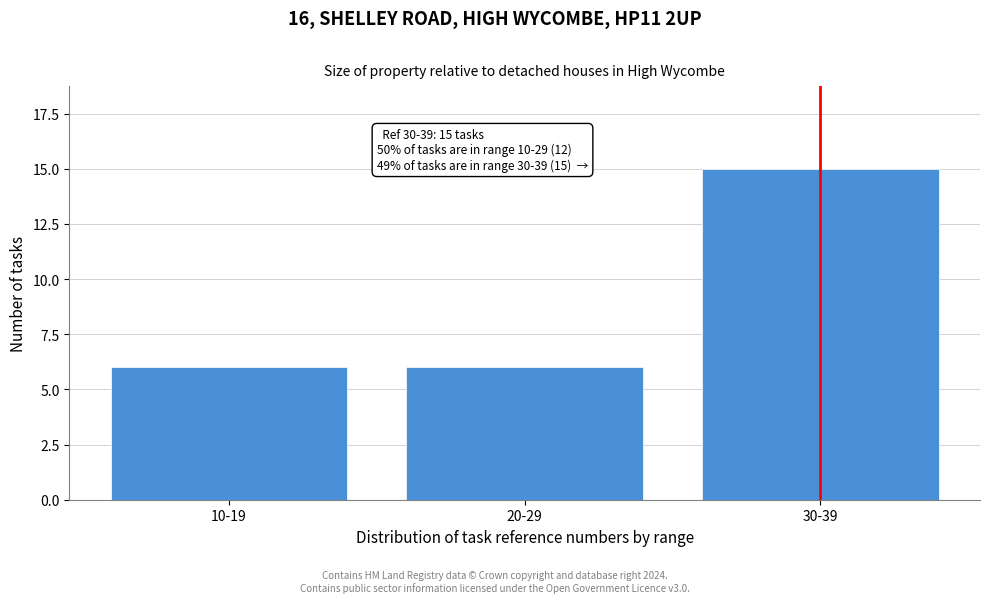

Reading right to left, list all the values displayed in this chart.

15	6	6